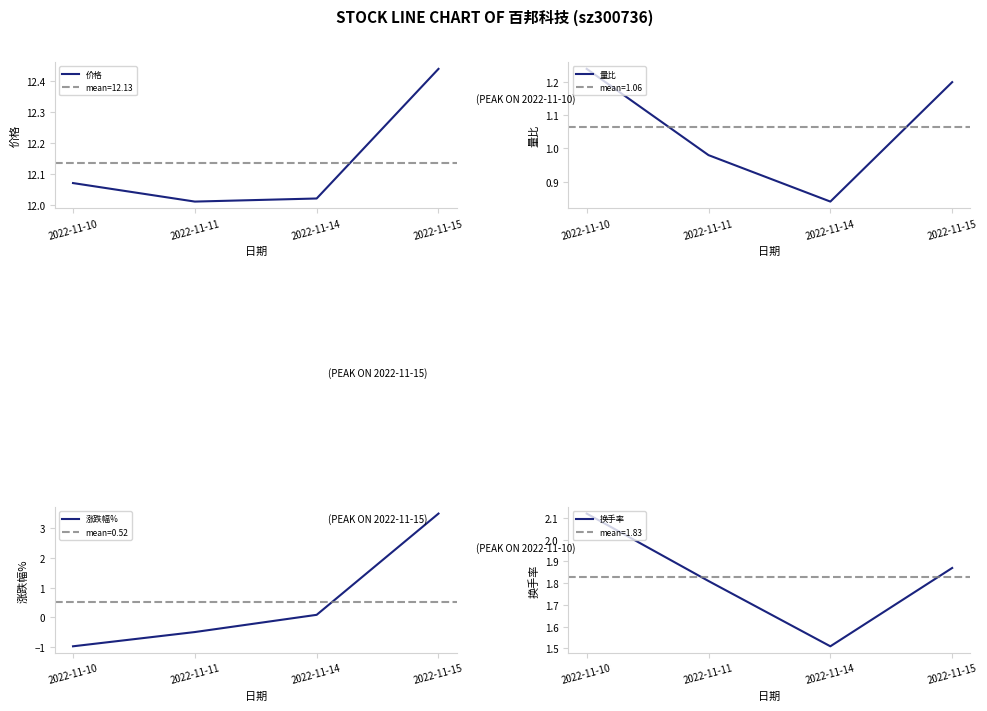

Is it true that 涨跌幅% equals -0.2 at 2022-11-11?

False